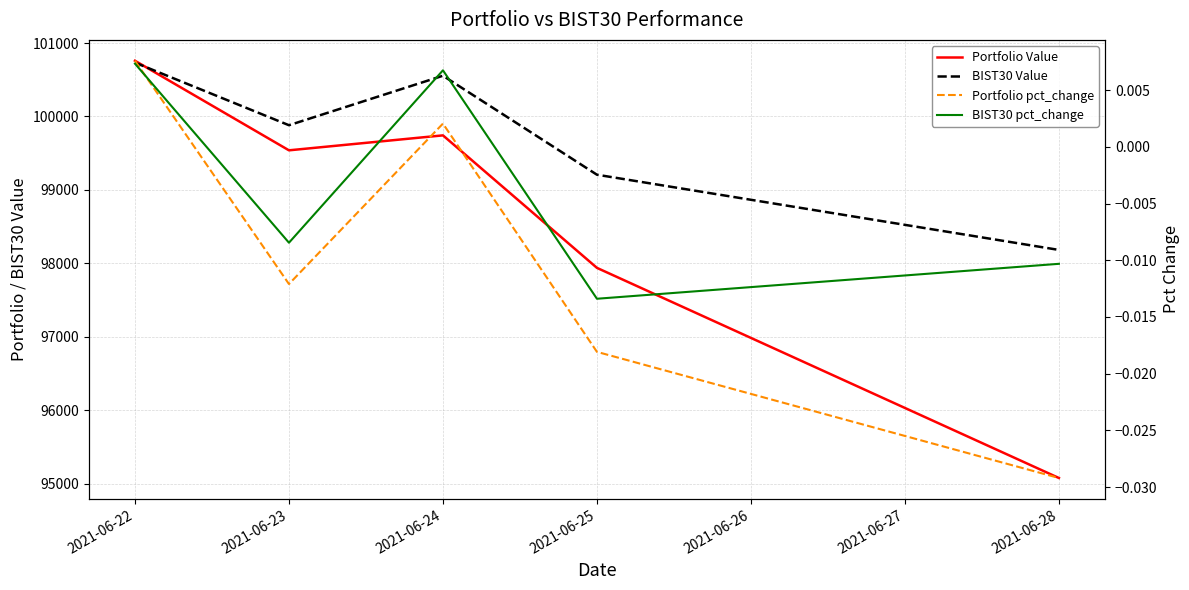

What is the difference between the maximum and minimum values in the Portfolio Value series?

5679.2